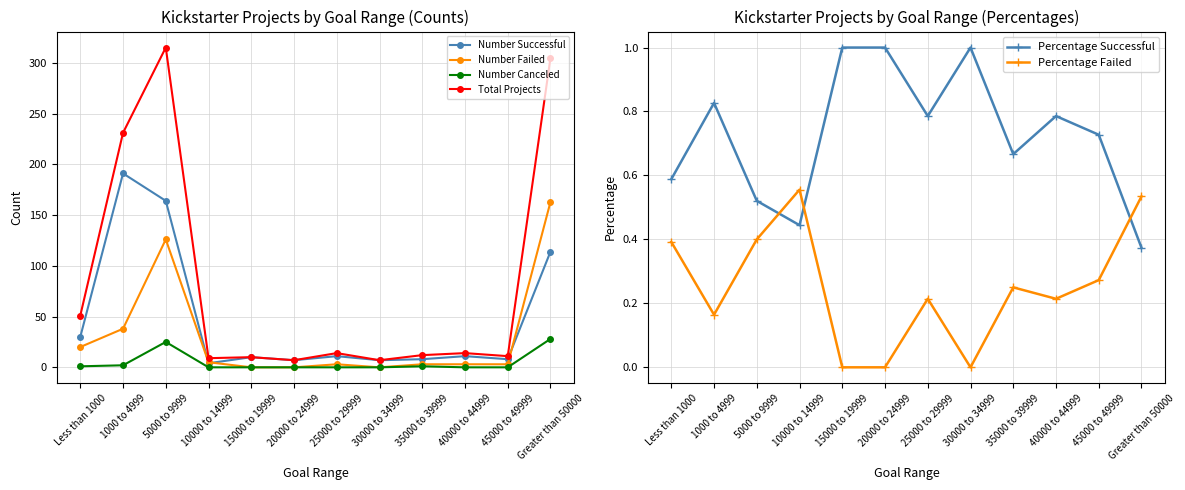

Reading left to right, what are all the values shown in this chart?

Number Successful: Less than 1000=30.0	1000 to 4999=191.0	5000 to 9999=164.0	10000 to 14999=4.0	15000 to 19999=10.0	20000 to 24999=7.0	25000 to 29999=11.0	30000 to 34999=7.0	35000 to 39999=8.0	40000 to 44999=11.0	45000 to 49999=8.0	Greater than 50000=114.0
Number Failed: Less than 1000=20.0	1000 to 4999=38.0	5000 to 9999=126.0	10000 to 14999=5.0	15000 to 19999=0.0	20000 to 24999=0.0	25000 to 29999=3.0	30000 to 34999=0.0	35000 to 39999=3.0	40000 to 44999=3.0	45000 to 49999=3.0	Greater than 50000=163.0
Number Canceled: Less than 1000=1.0	1000 to 4999=2.0	5000 to 9999=25.0	10000 to 14999=0.0	15000 to 19999=0.0	20000 to 24999=0.0	25000 to 29999=0.0	30000 to 34999=0.0	35000 to 39999=1.0	40000 to 44999=0.0	45000 to 49999=0.0	Greater than 50000=28.0
Total Projects: Less than 1000=51.0	1000 to 4999=231.0	5000 to 9999=315.0	10000 to 14999=9.0	15000 to 19999=10.0	20000 to 24999=7.0	25000 to 29999=14.0	30000 to 34999=7.0	35000 to 39999=12.0	40000 to 44999=14.0	45000 to 49999=11.0	Greater than 50000=305.0
Percentage Successful: Less than 1000=0.6	1000 to 4999=0.8	5000 to 9999=0.5	10000 to 14999=0.4	15000 to 19999=1.0	20000 to 24999=1.0	25000 to 29999=0.8	30000 to 34999=1.0	35000 to 39999=0.7	40000 to 44999=0.8	45000 to 49999=0.7	Greater than 50000=0.4
Percentage Failed: Less than 1000=0.4	1000 to 4999=0.2	5000 to 9999=0.4	10000 to 14999=0.6	15000 to 19999=0.0	20000 to 24999=0.0	25000 to 29999=0.2	30000 to 34999=0.0	35000 to 39999=0.2	40000 to 44999=0.2	45000 to 49999=0.3	Greater than 50000=0.5